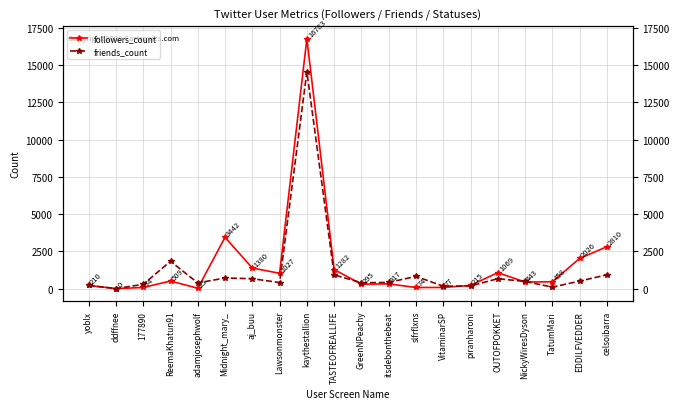

The value of friends_count at piranharoni is 176. True or false?

True